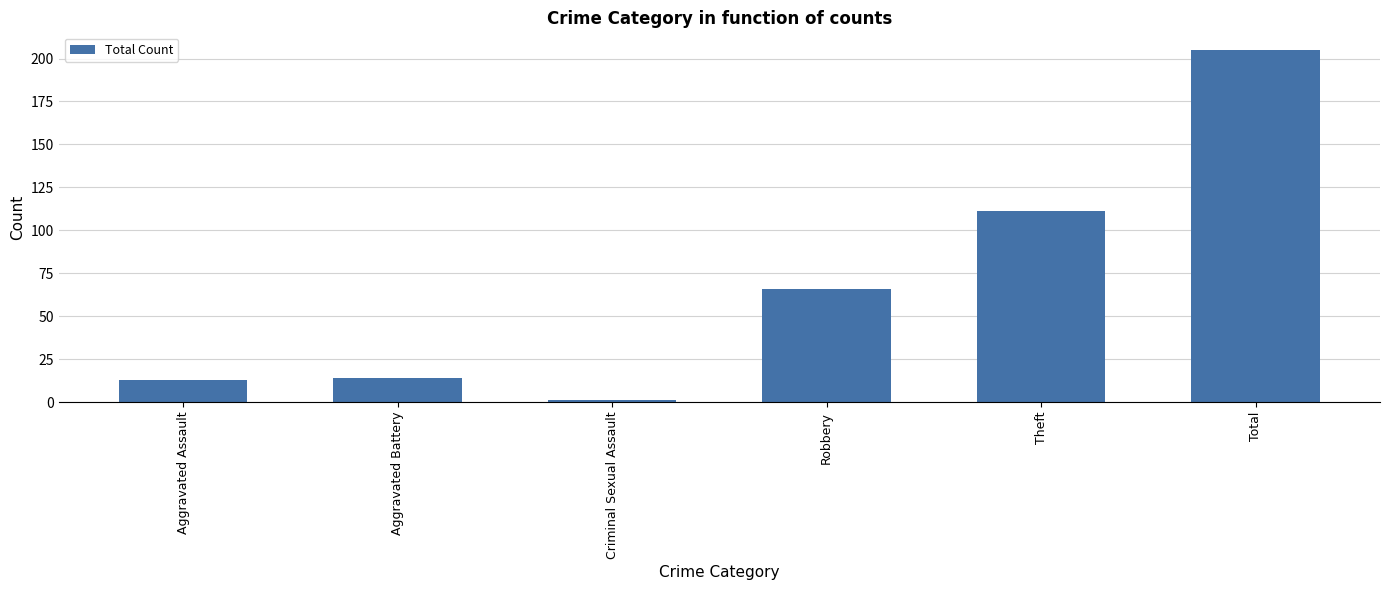

What is the greatest value displayed?

205